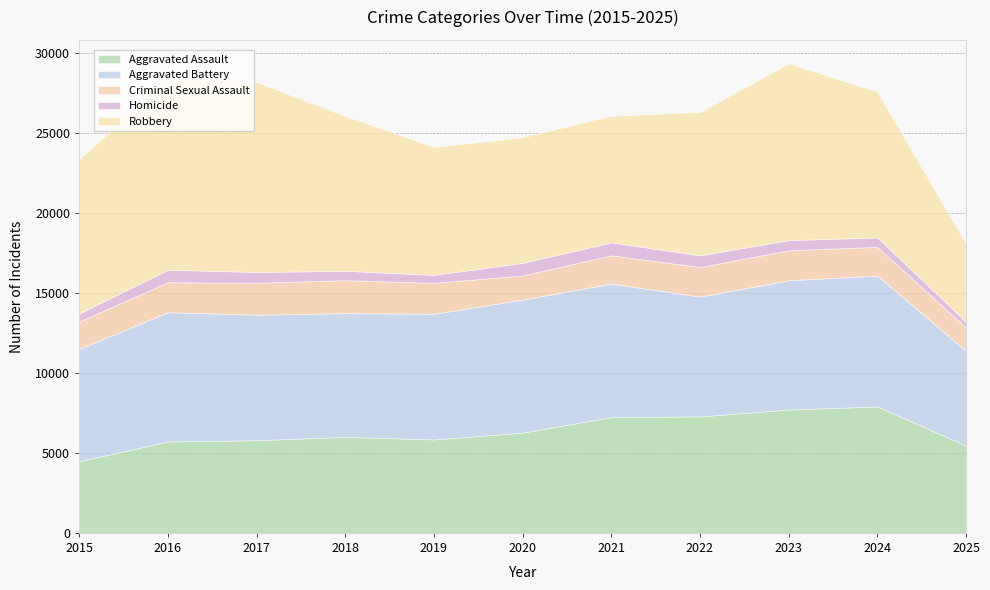

Between 2018 and 2019, which series saw the biggest shift?

Robbery